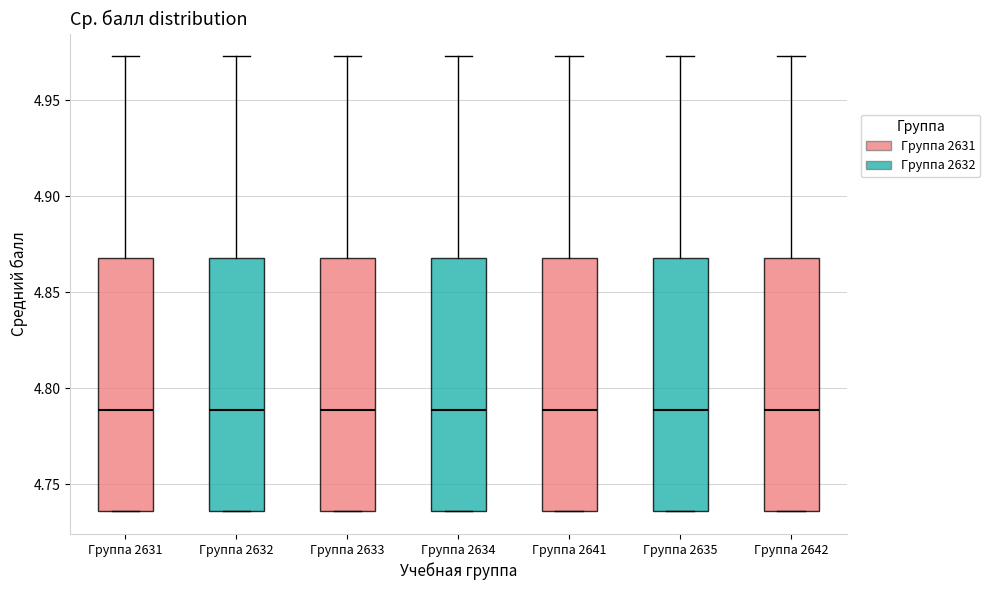

Where is the upper edge of the box for Группа 2641 on the y-axis? The values are not printed on the chart, so give them approximately, as read against the axis.

4.870